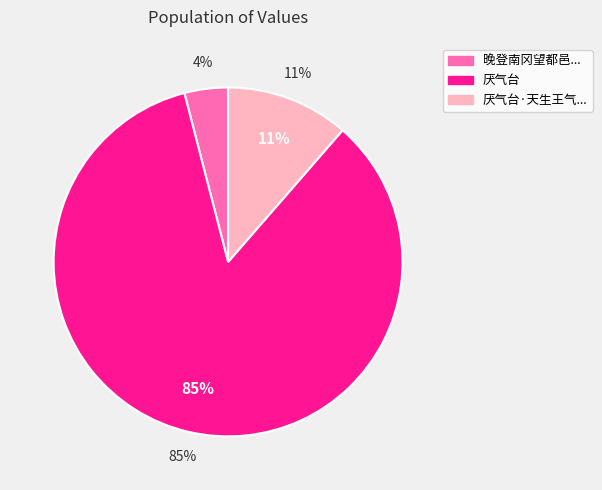

Approximately how many times larger is the value at 厌气台·天生王气何能厌 compared to 厌气台?

0.1